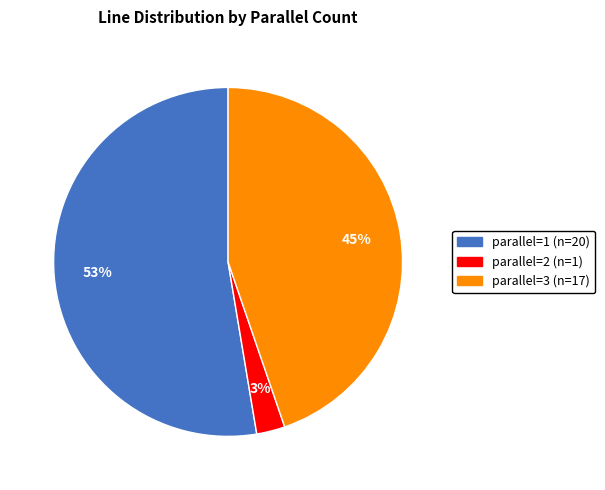

To the nearest percent, what is the difference between the largest and smallest slice percentages?

50%